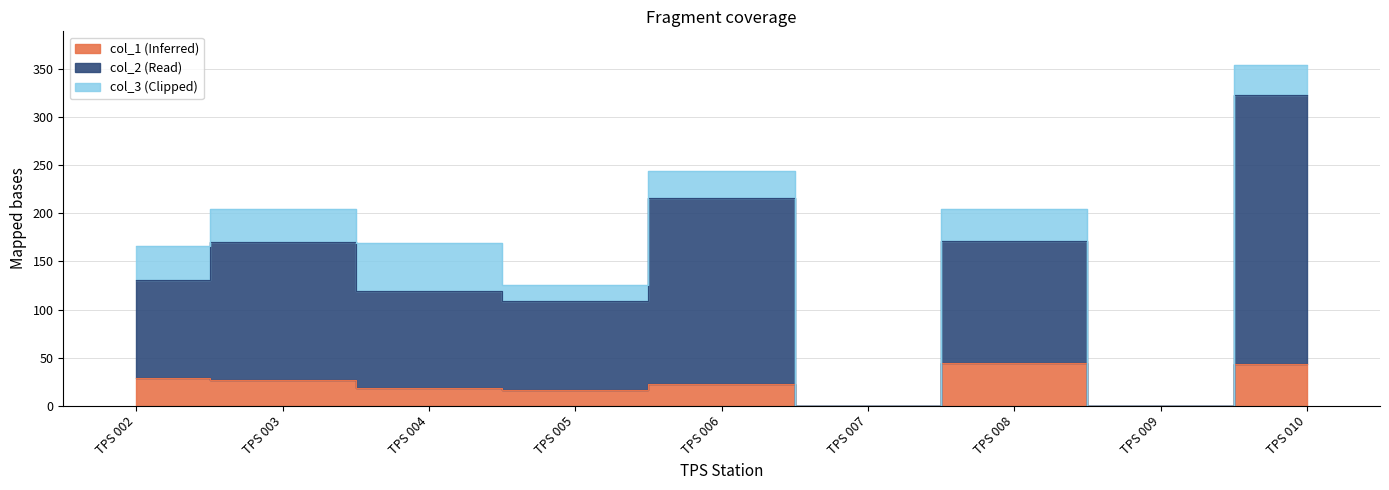

True or false: col_1 and col_2 cross at least once.

False